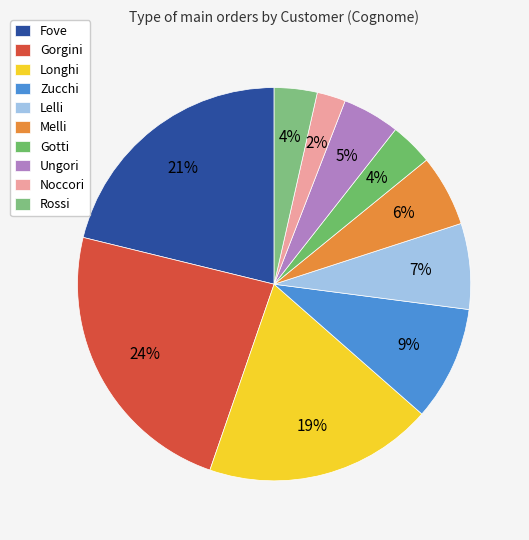

Approximately how many times larger is the value at Fove compared to Rossi?

6.0